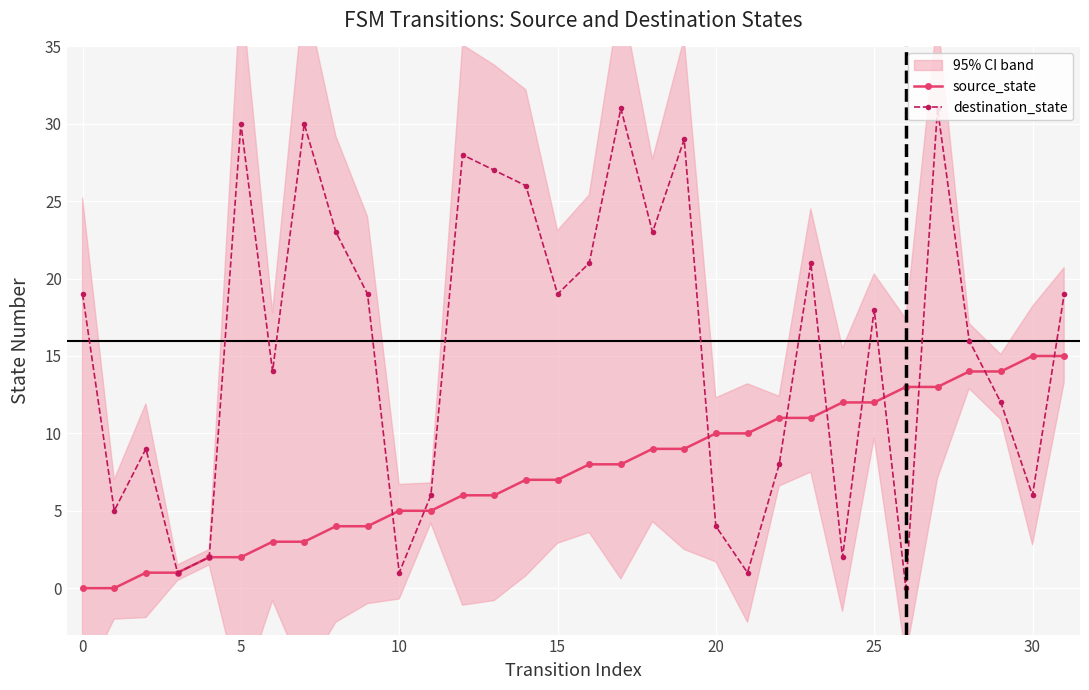

What is the maximum value for source_state?

15